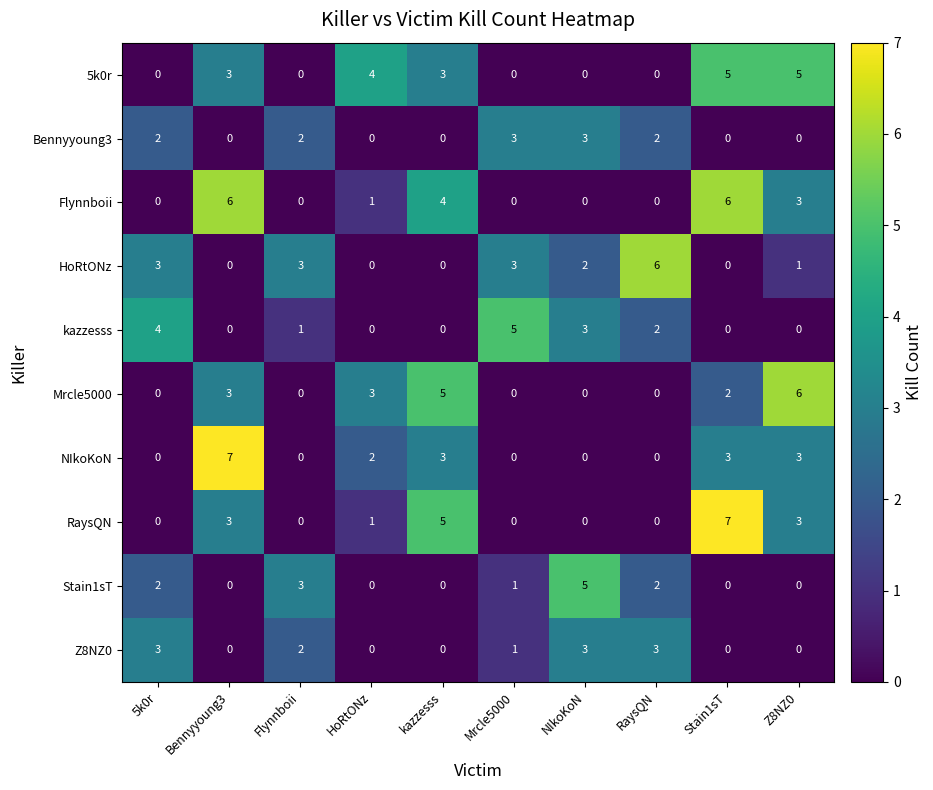

The Z8NZ0 series shows 1 at NIkoKoN. True or false?

False